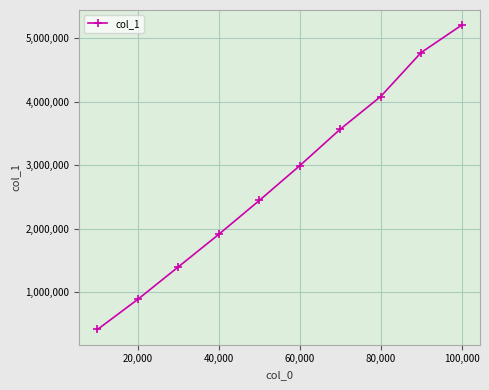

What is the average value?

2767544